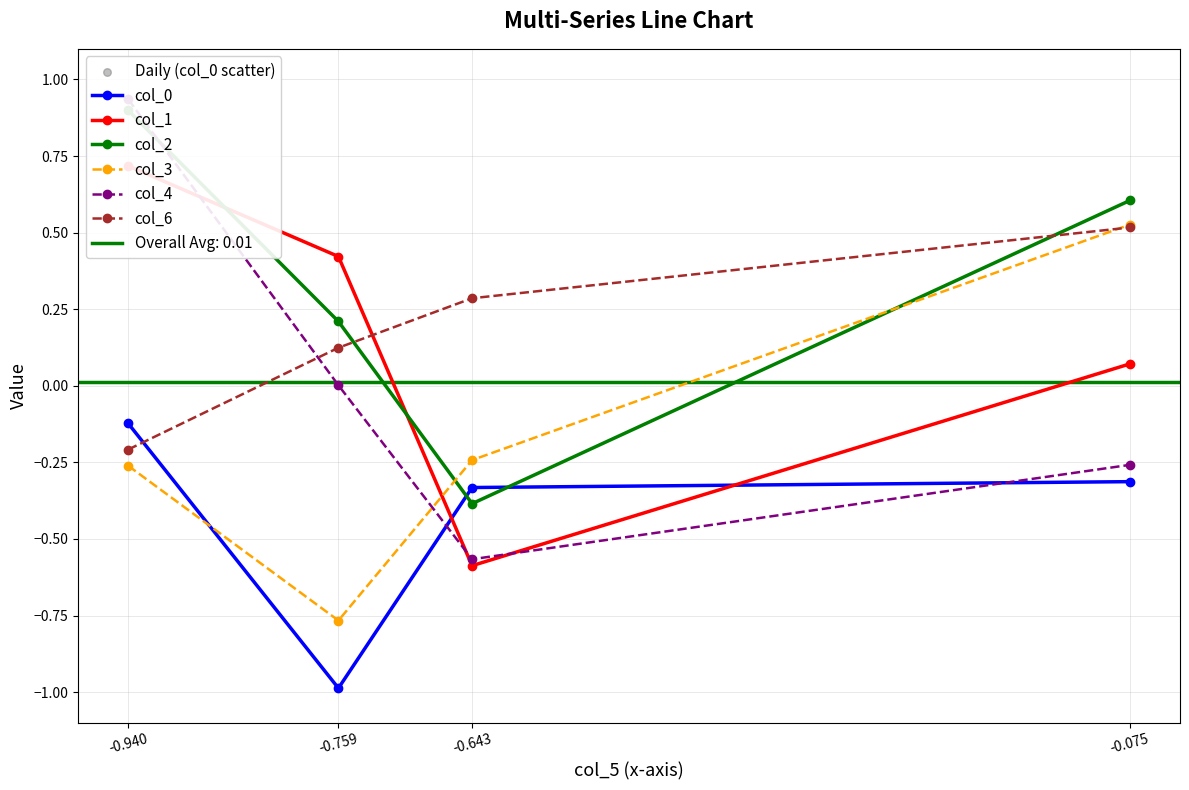

Which series contains the lowest Y value?

col_0